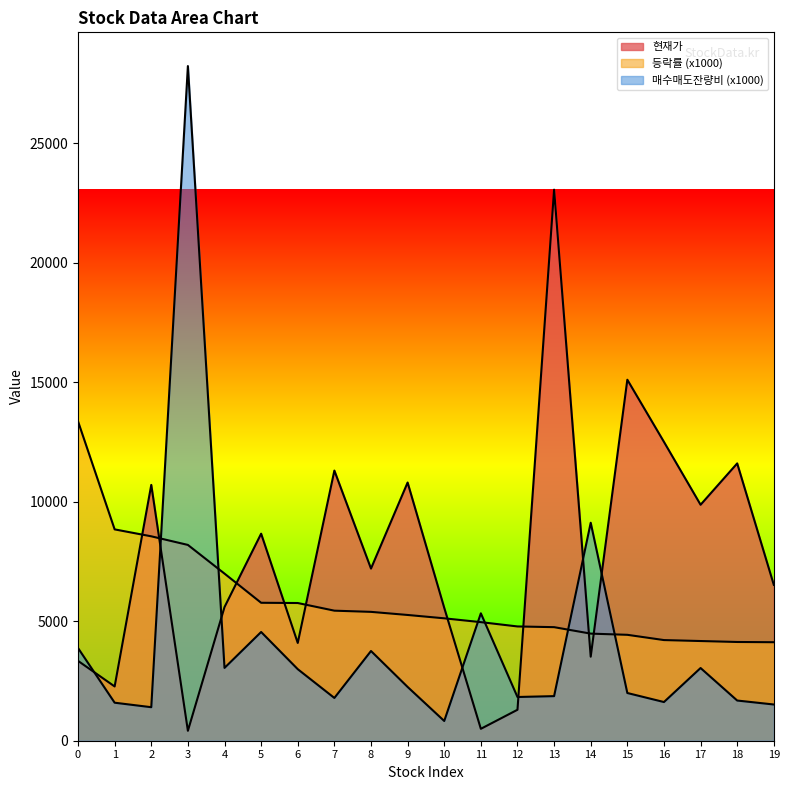

What is the difference between the highest and lowest values at 11?

4831.0